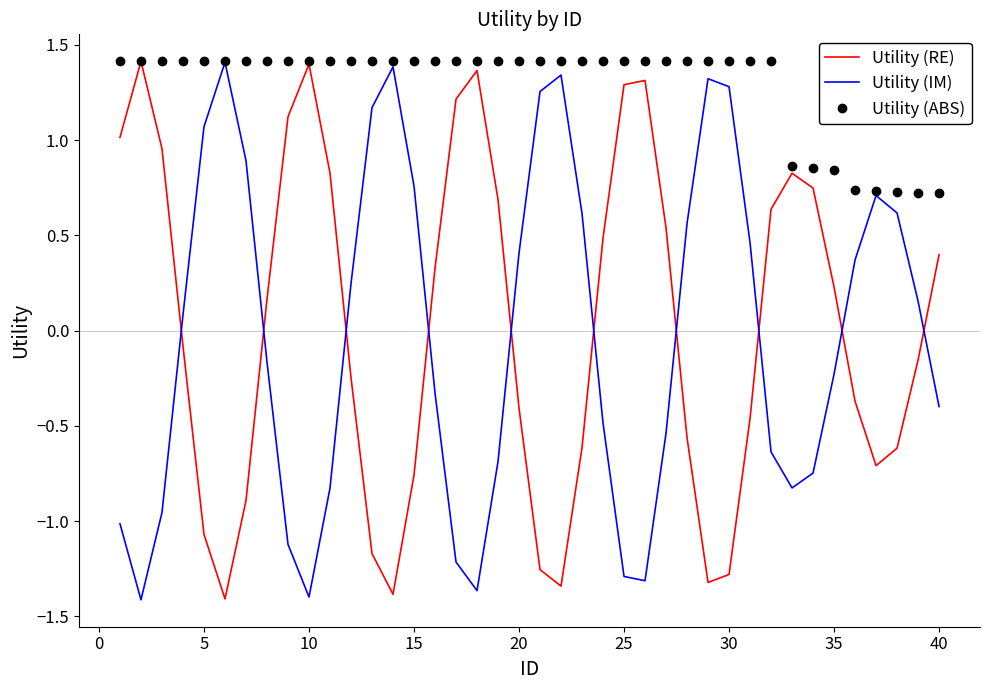

Which series has the largest total across all categories?

Utility (ABS)